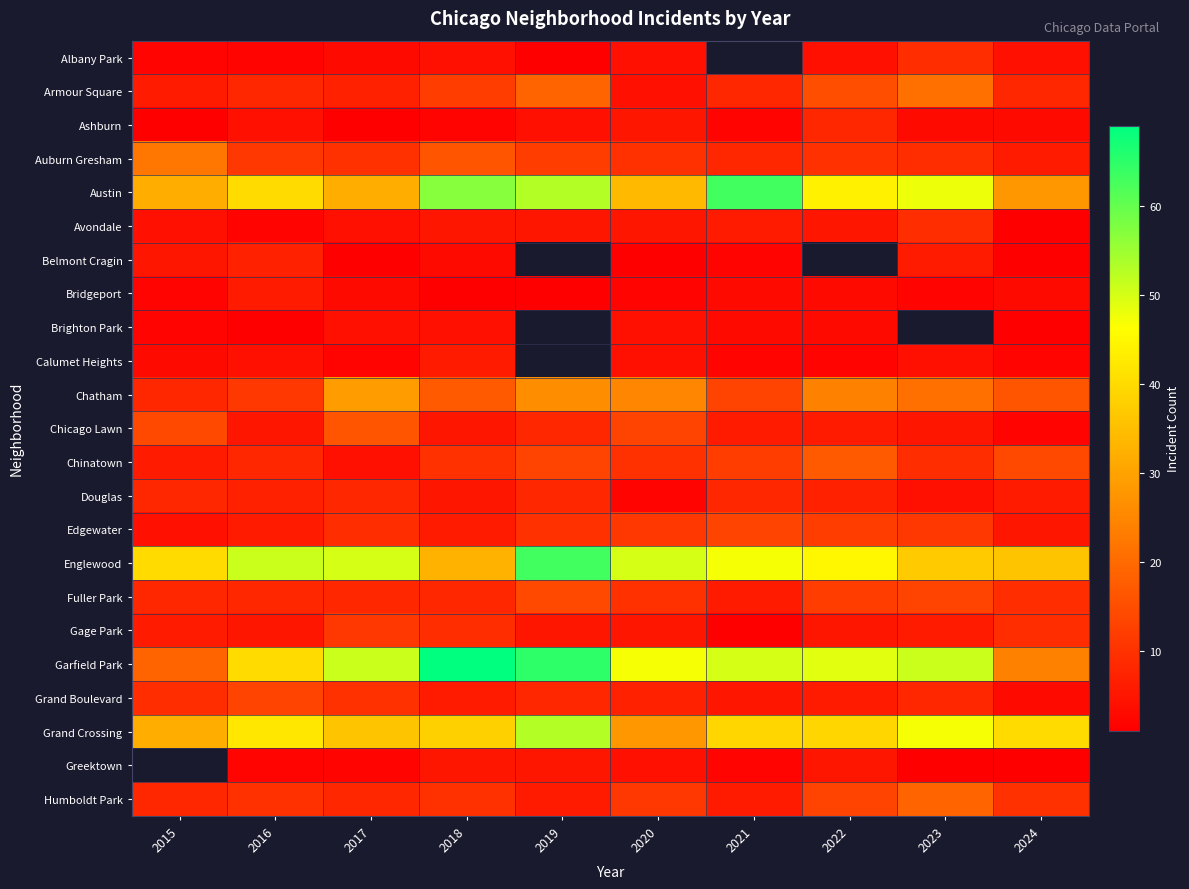

Rank the categories by Armour Square value from lowest to highest.

2020, 2015, 2017, 2016, 2021, 2024, 2018, 2022, 2019, 2023